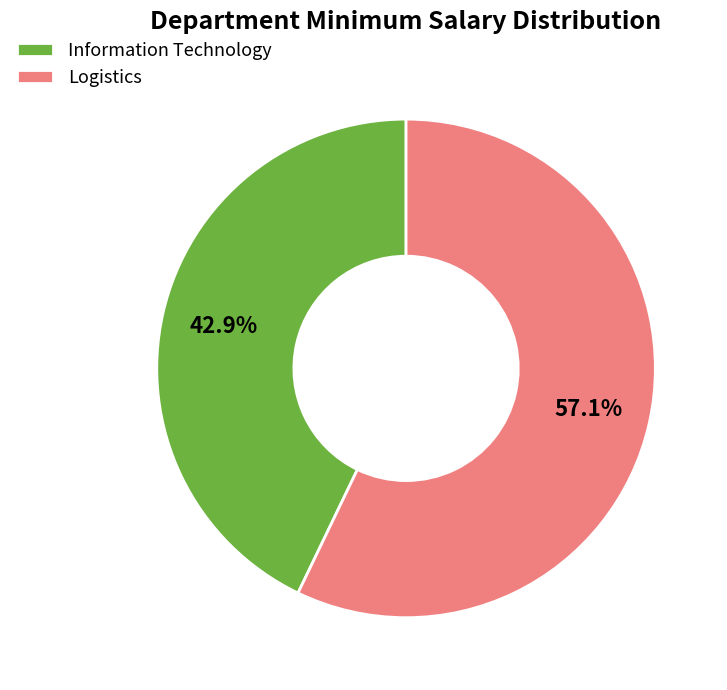

Is the sum of Logistics and Information Technology greater than half?

Yes